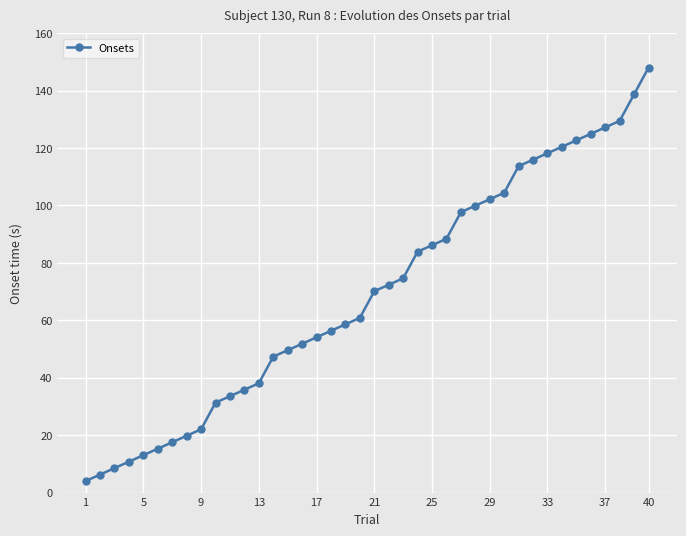

What is the value of the 6th point from the left?

15.3